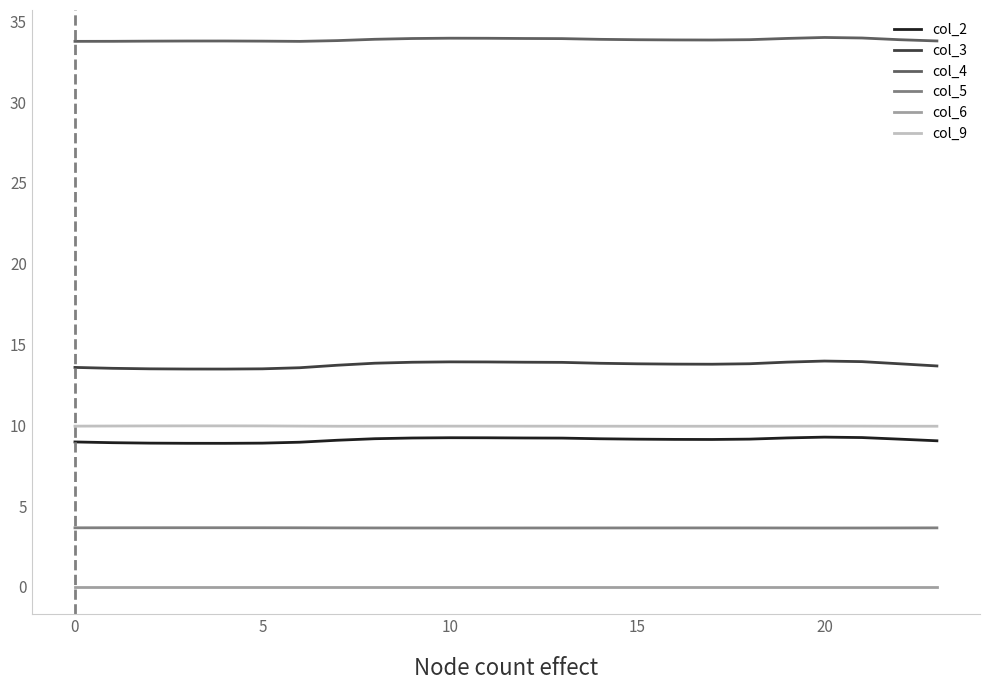

What is the greatest value displayed?

34.0